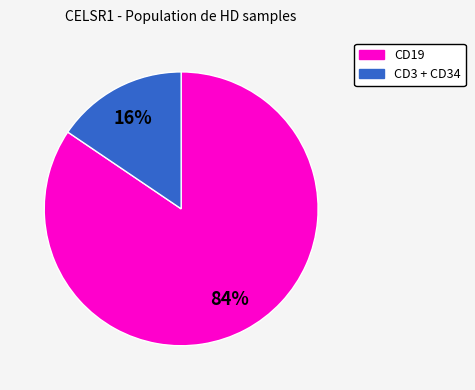

Does any single category account for the majority?

Yes